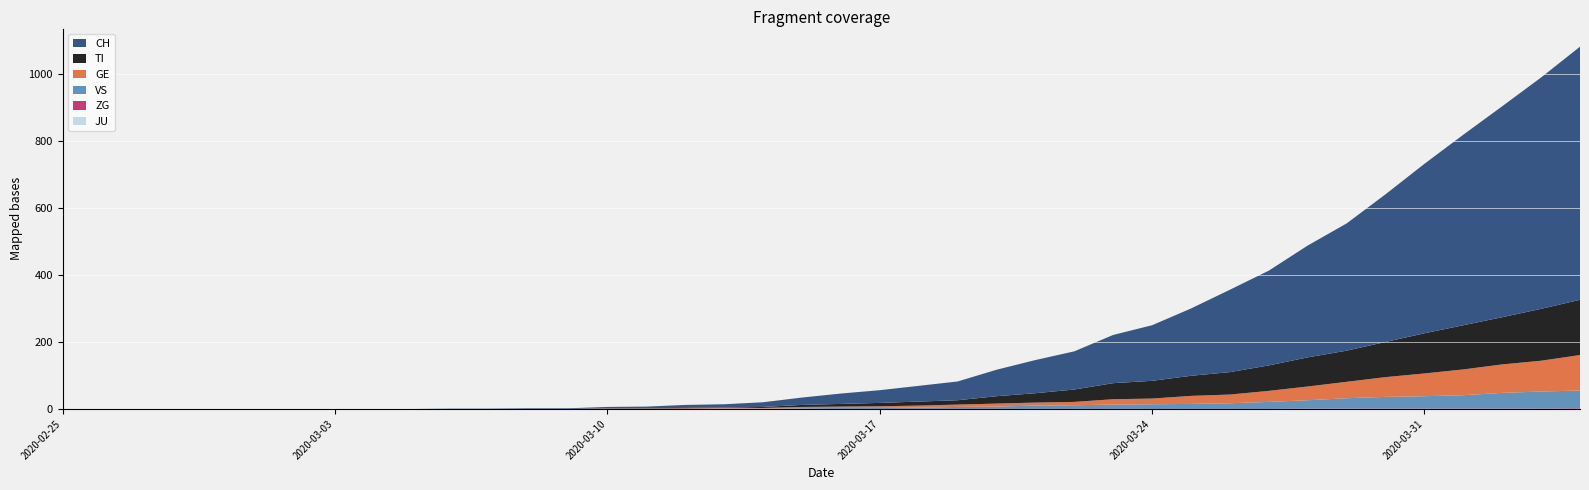

Reading left to right, what are all the values shown in this chart?

CH: 0	0	0	0	0	0	0	0	0	0	1	1	2	2	4	5	9	10	14	22	31	38	47	56	79	99	114	144	166	201	246	283	334	380	441	506	569	630	691	756
TI: 0	0	0	0	0	0	0	0	0	0	0	0	0	0	1	1	1	1	3	6	8	10	12	13	22	28	37	48	53	60	67	76	87	93	105	120	132	141	155	165
GE: 0	0	0	0	0	0	0	0	0	0	0	0	0	0	1	1	2	2	2	4	4	5	6	7	9	9	10	16	17	24	26	33	41	49	59	68	77	85	92	106
VS: 0	0	0	0	0	0	0	0	0	0	0	0	0	0	0	0	0	1	1	2	3	3	4	6	7	10	11	13	14	15	17	21	25	31	35	37	40	47	51	53
JU: 0	0	0	0	0	0	0	0	0	0	0	0	0	0	0	0	0	0	0	0	0	0	0	0	0	0	0	0	0	0	0	0	0	0	0	0	0	0	0	0
ZG: 0	0	0	0	0	0	0	0	0	0	0	0	0	0	0	0	0	0	0	0	0	0	0	0	0	0	0	0	0	0	0	0	1	1	1	1	1	1	1	2